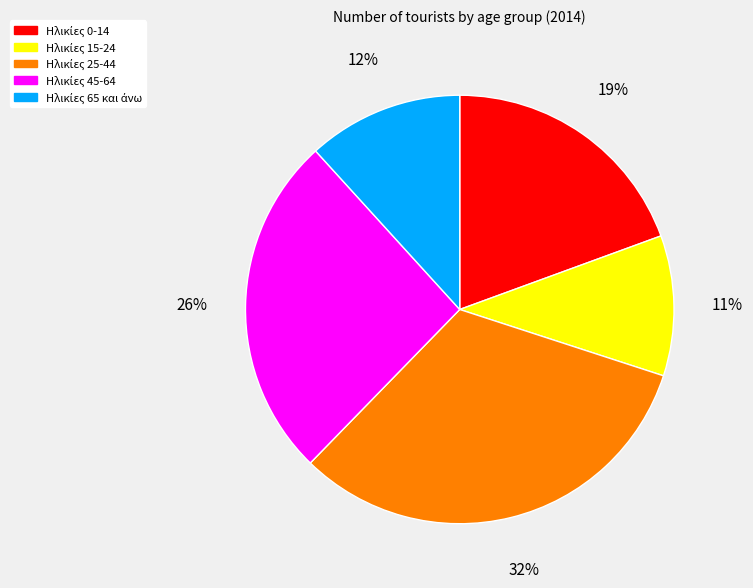

Is there any slice that represents more than half of the pie?

No